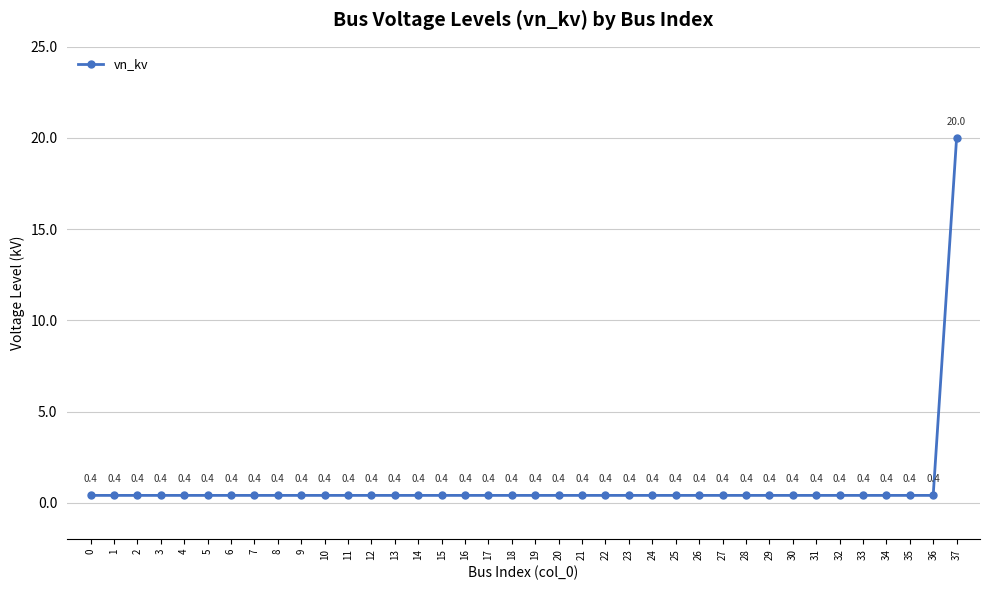

What is the approximate value at 26?

0.4